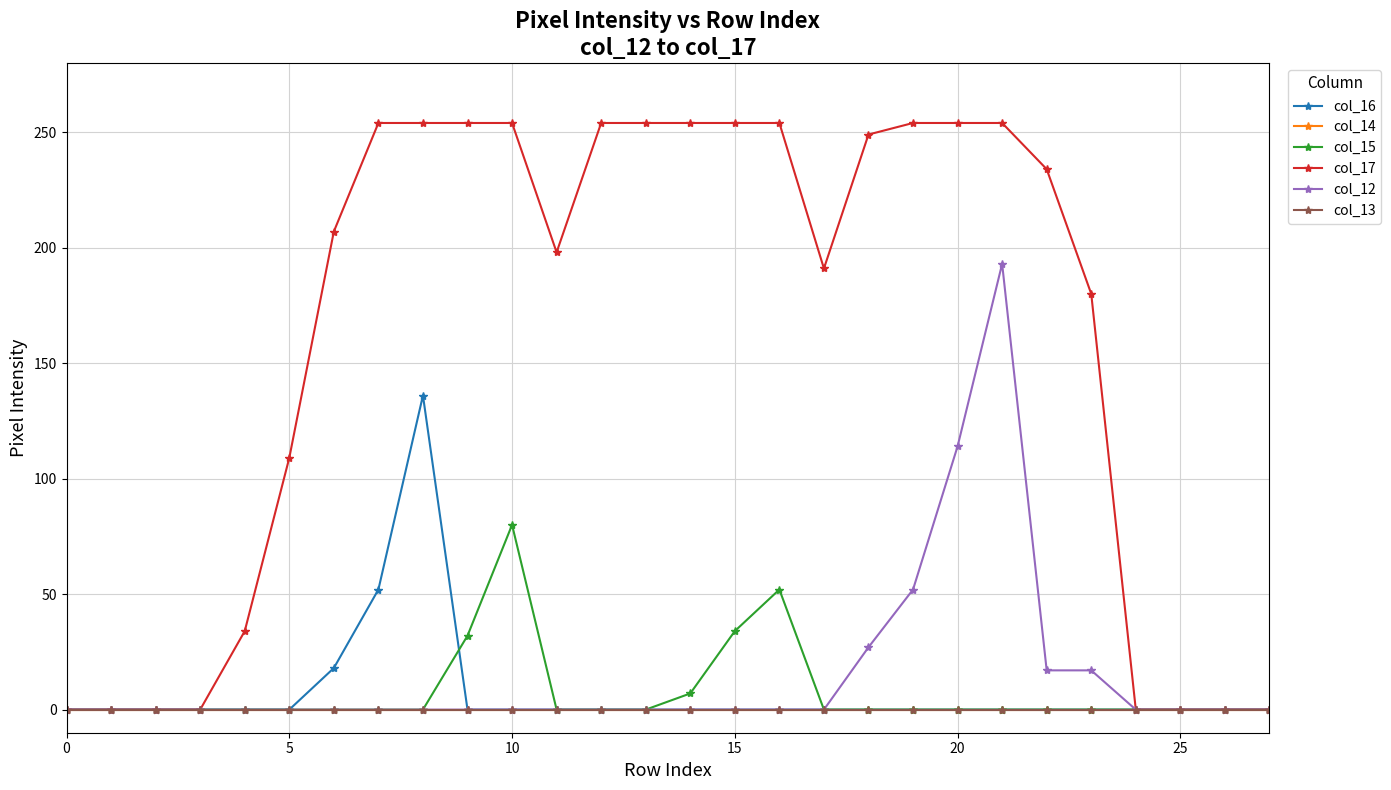

What is the label of the 13th point from the left?

12